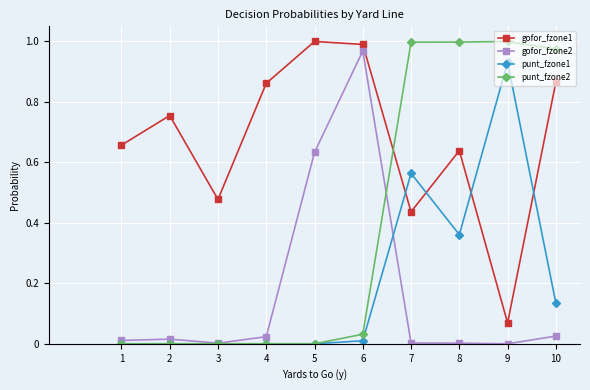

Where is the first local minimum for gofor_fzone2?

3